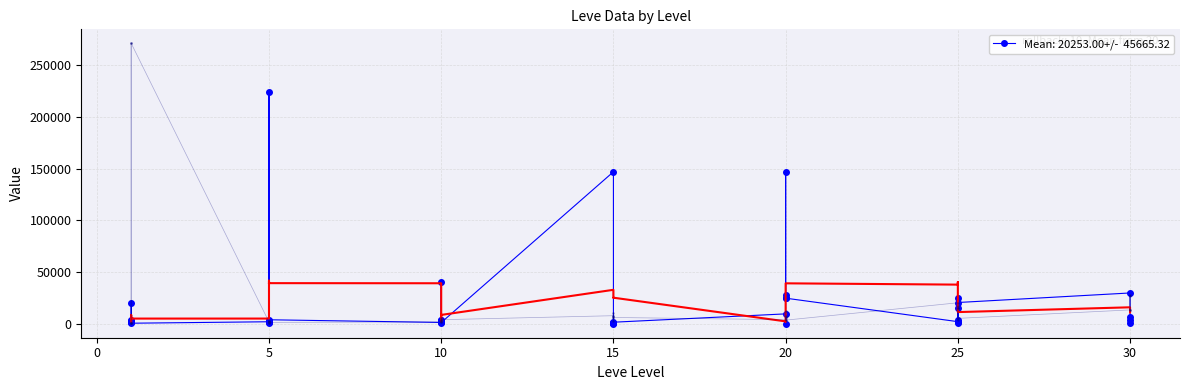

Between 25 and 10, which is larger?

25